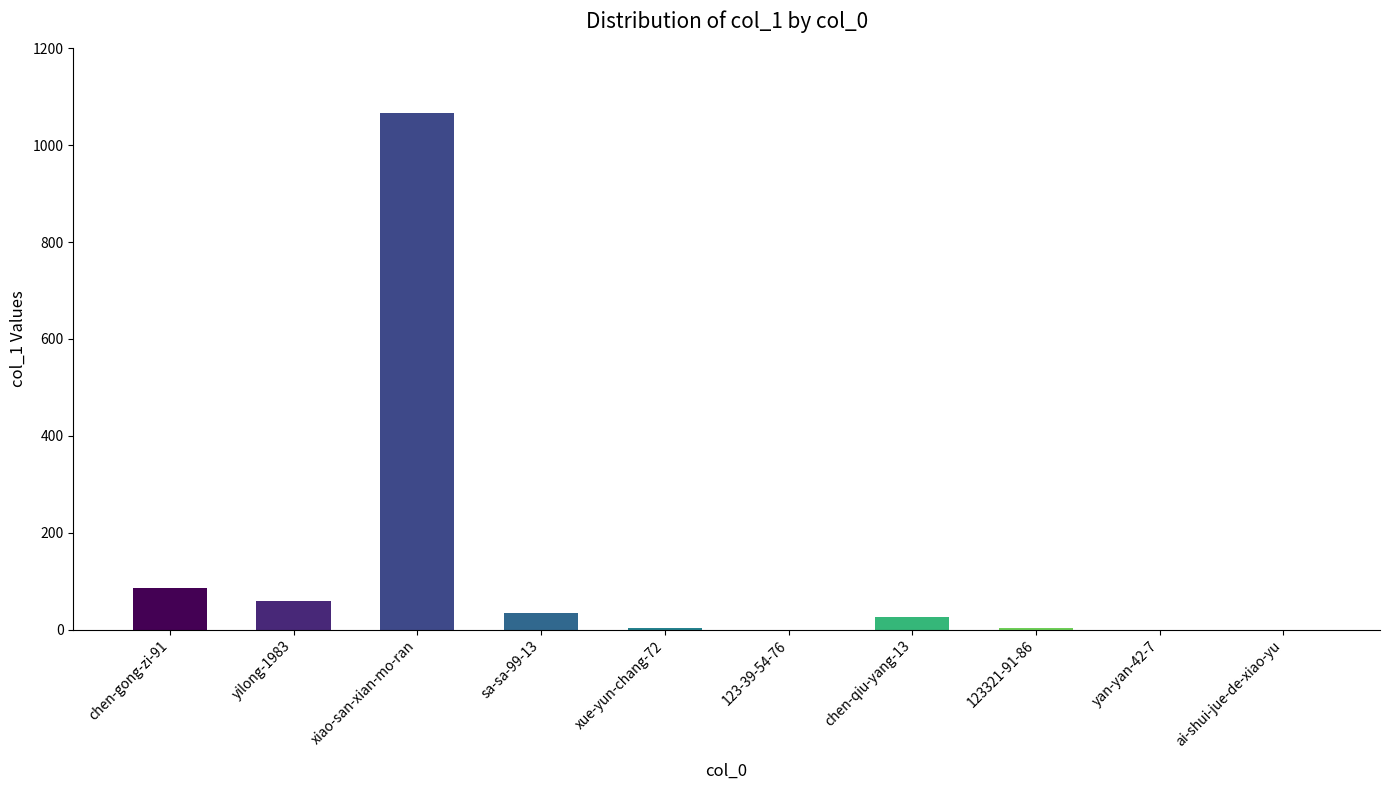

Is it true that the value at 123-39-54-76 is 582?

False